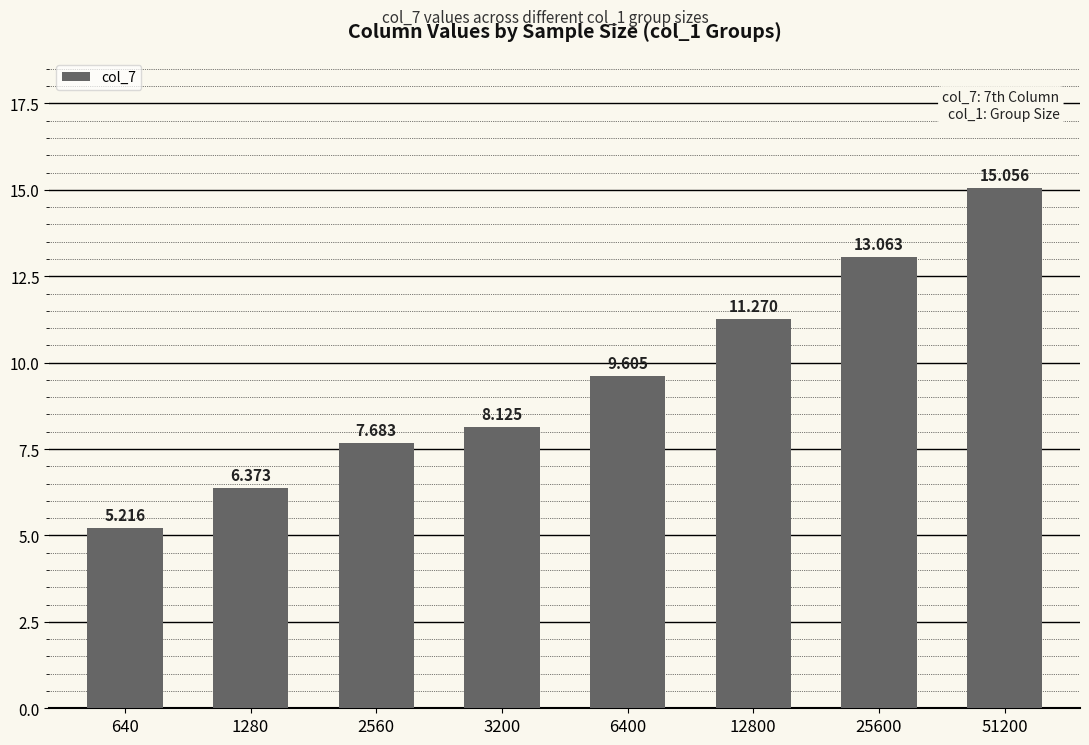

Which category has the highest value across all series?

51200